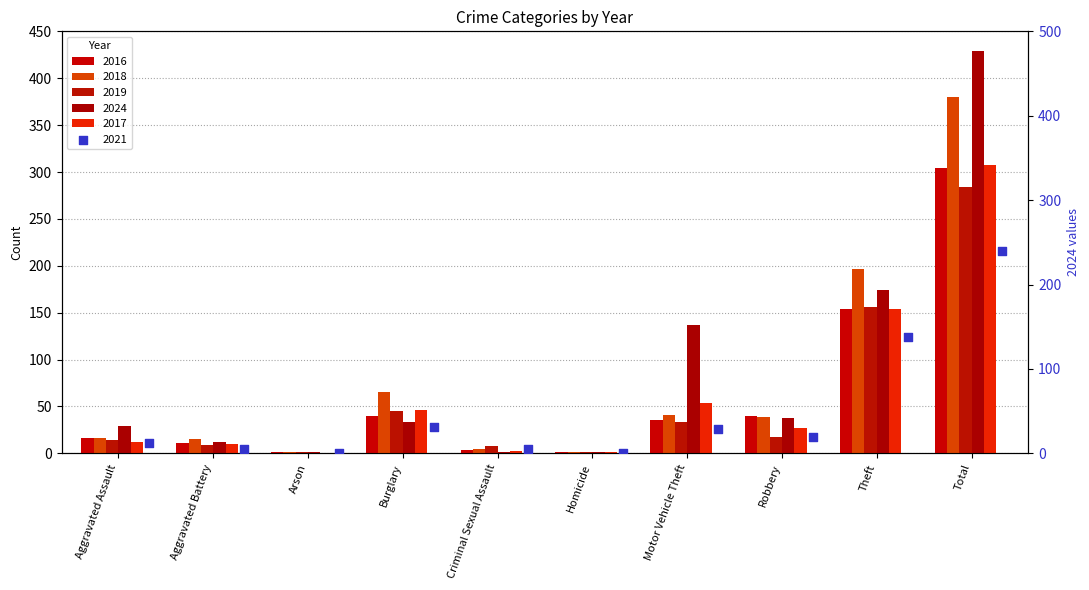

What are all the series names shown in the legend?

2016, 2018, 2019, 2024, 2017, 2021